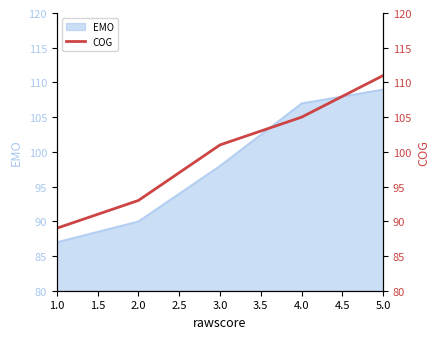

The value of EMO at 1.0 is 87. True or false?

True